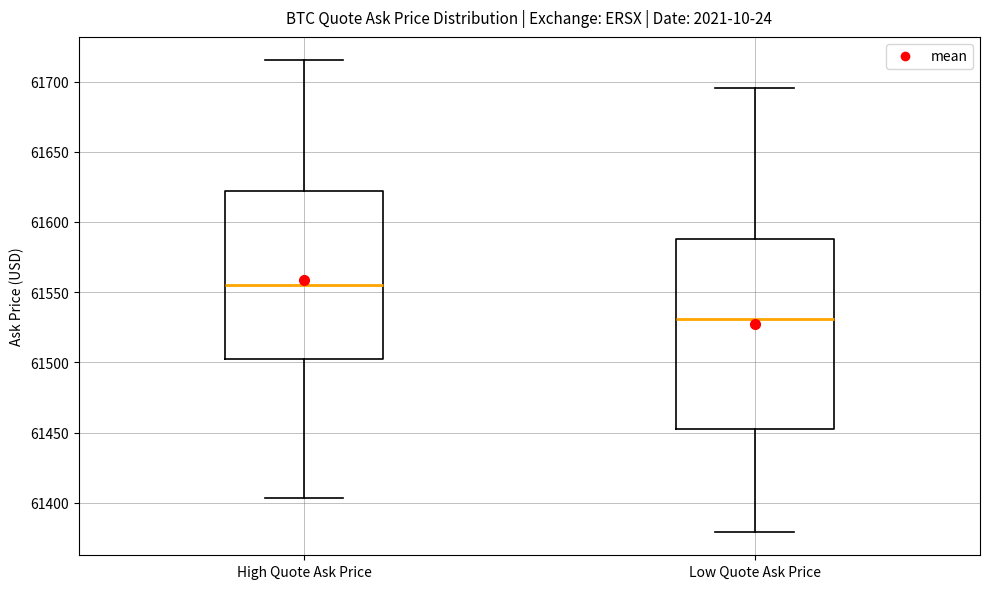

Which box has the lowest median line?

Low Quote Ask Price